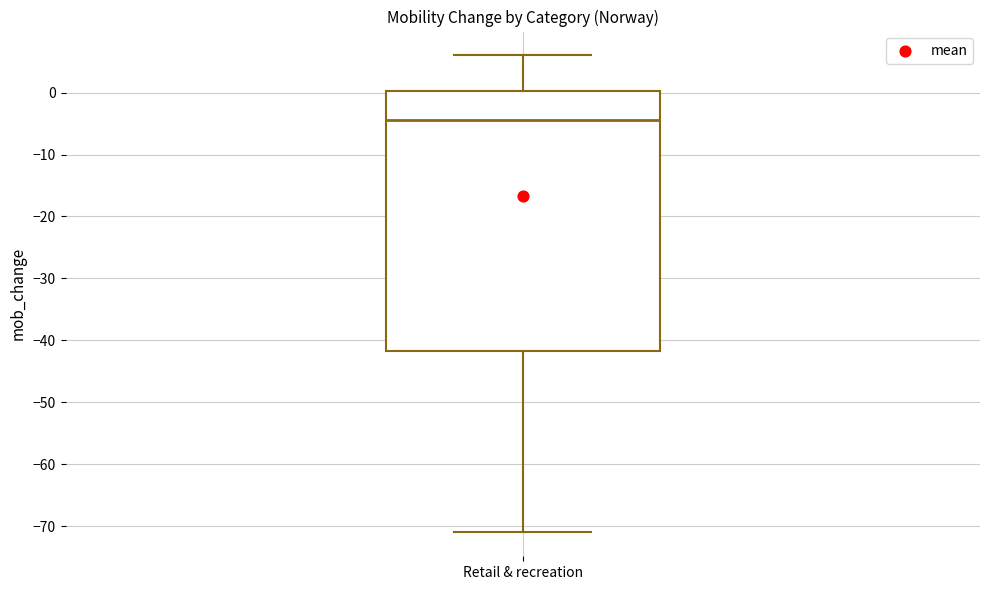

Read this box plot against the y-axis: the position of the median line, the range covered by the box, and the ends of both whiskers. The values are not printed on the chart, so give them approximately, as read against the axis.

median -4, box -42 to 0, whiskers -71 to 6